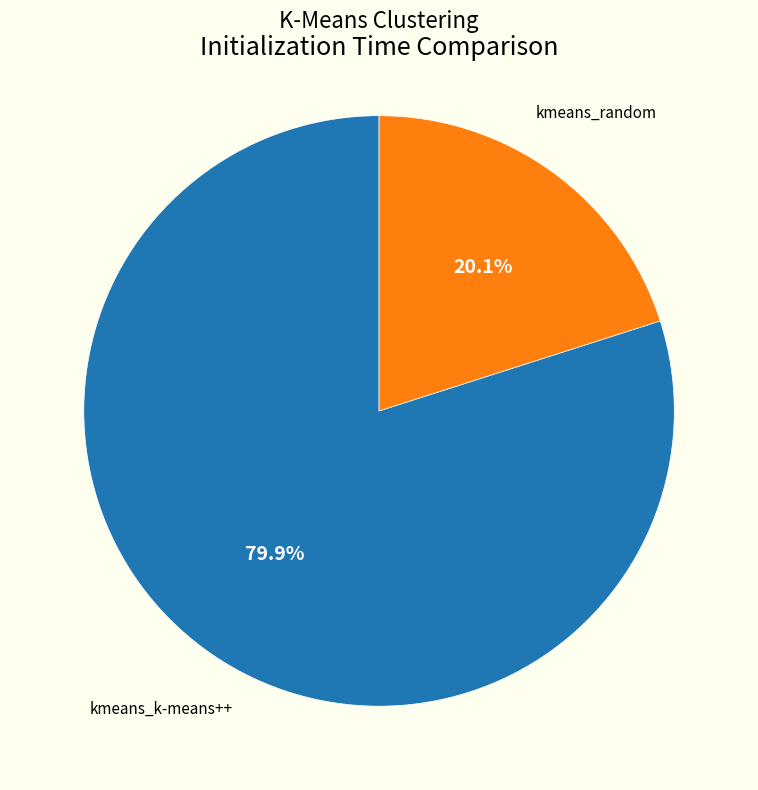

Is there a majority slice in this chart?

Yes